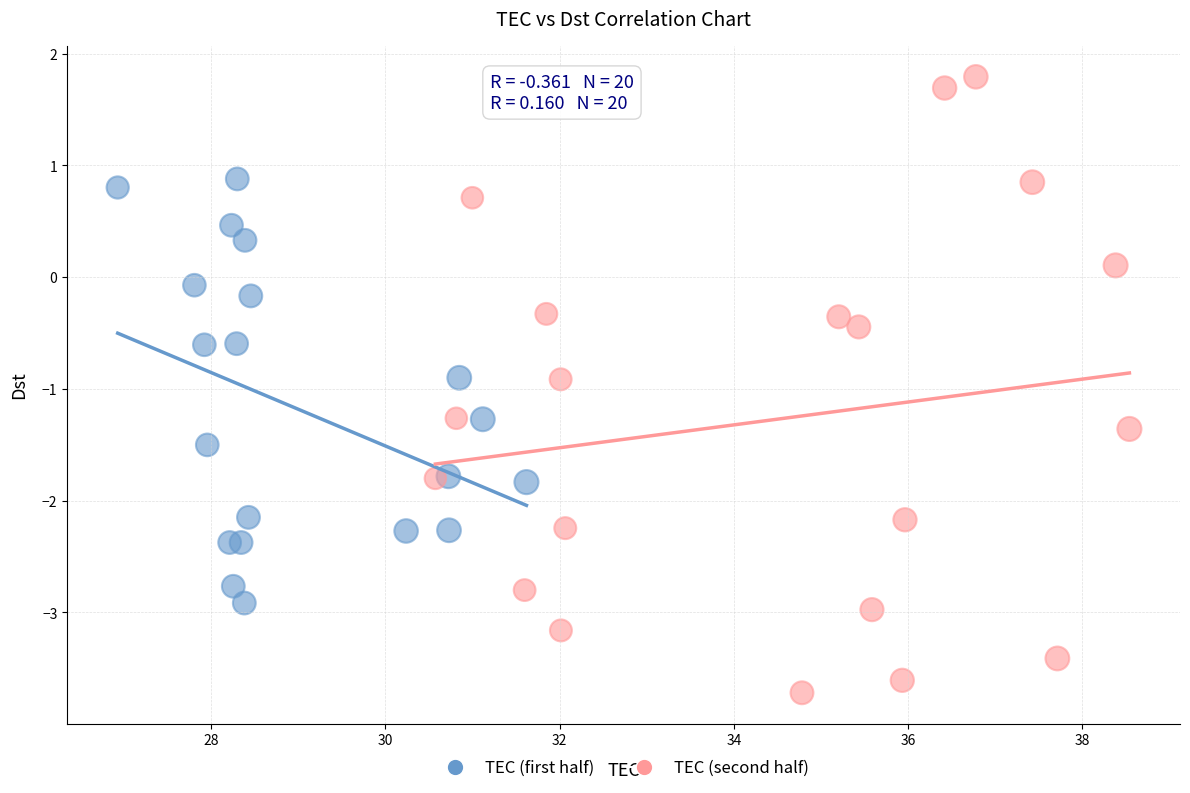

Which series has the largest Y range (max minus min)?

TEC (second half)